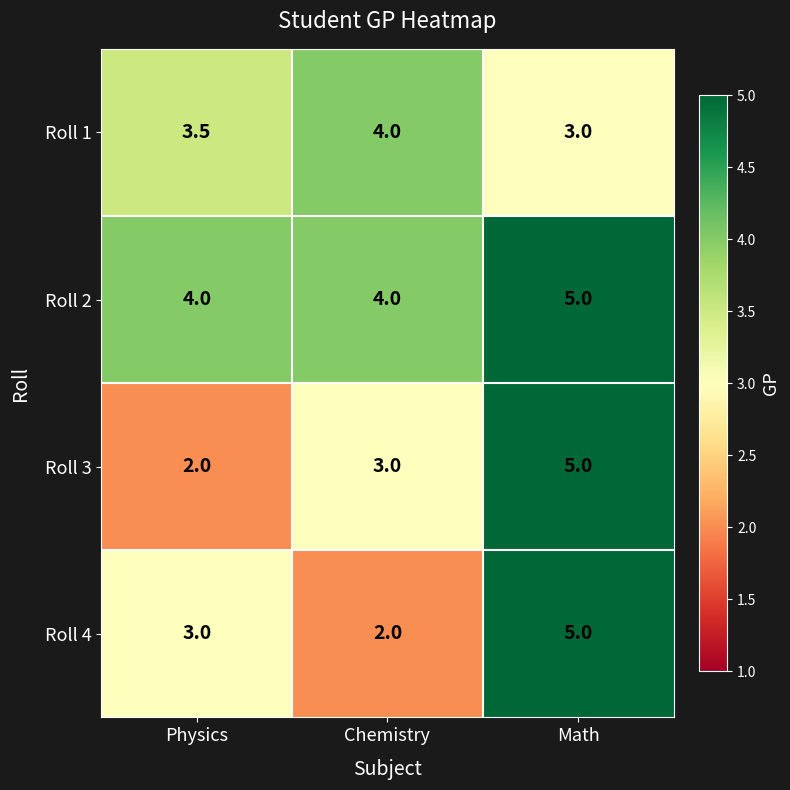

What is the sum of the Roll 2 values at Physics and Math?

9.0